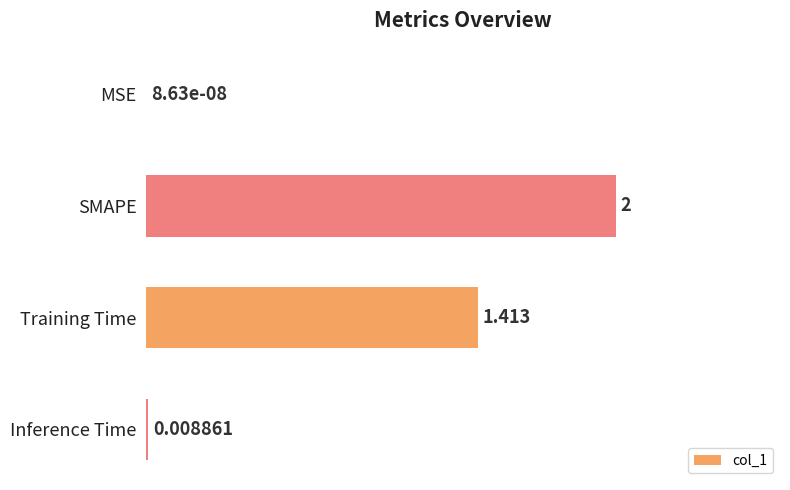

Which has a higher value, MSE or SMAPE?

SMAPE